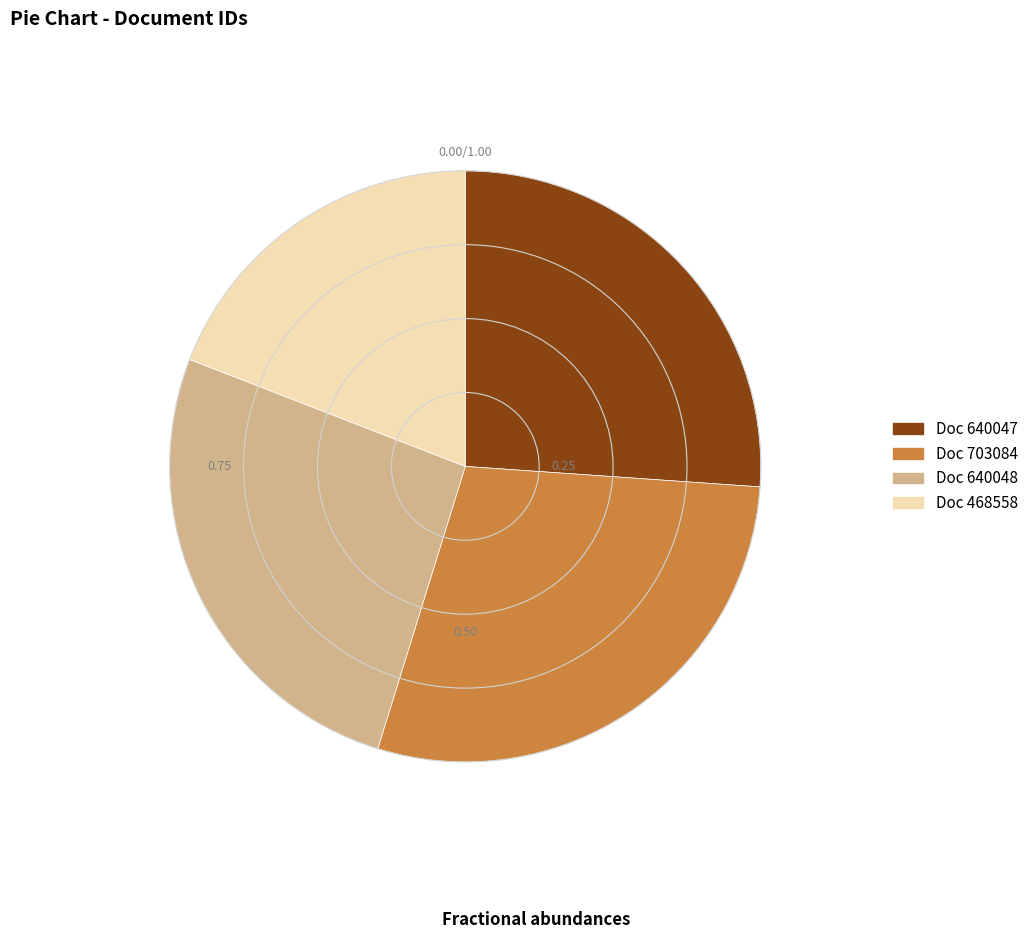

Does any single category account for the majority?

No